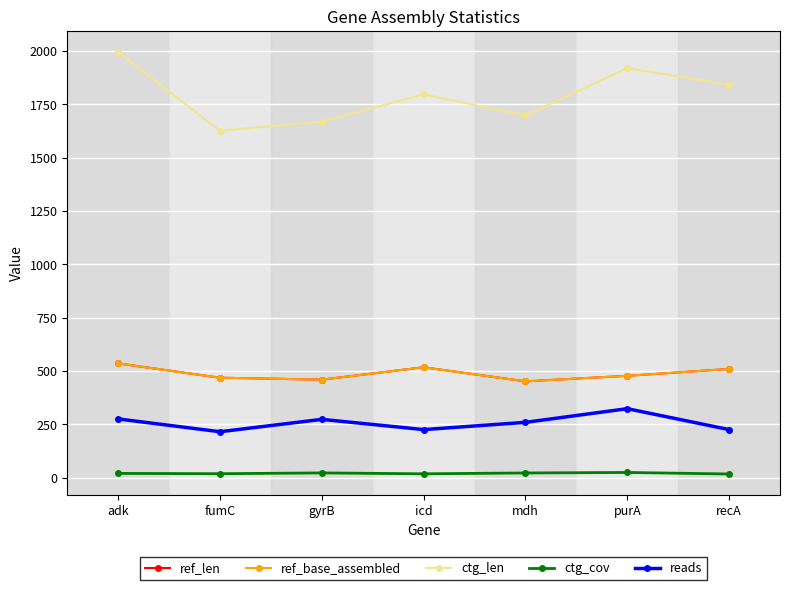

Does the chart have visible grid lines?

Yes